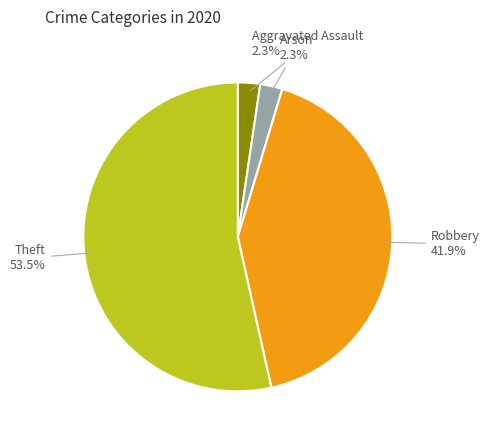

Combined, do Theft and Arson account for over 50%?

Yes